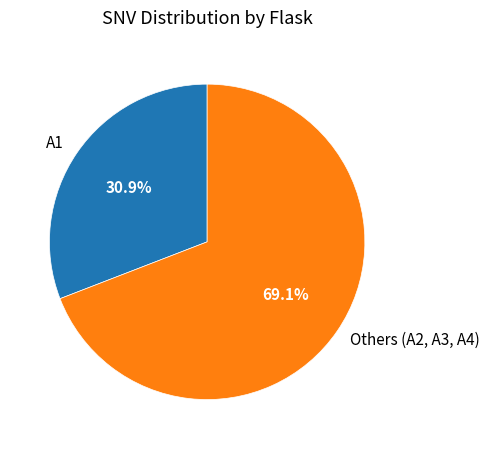

Rank the categories by value from lowest to highest.

A1, Others (A2, A3, A4)